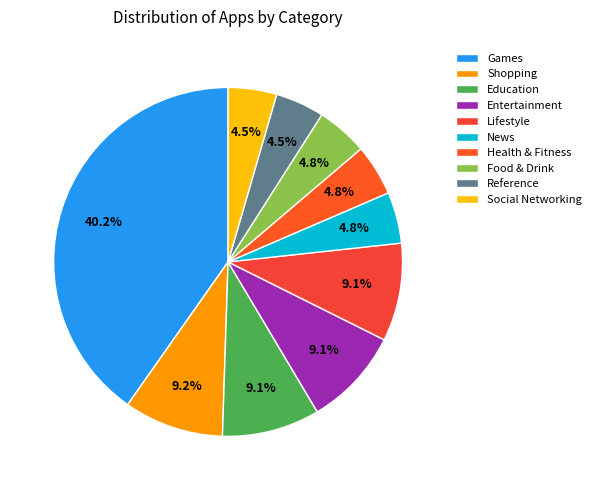

Which slice is the largest?

Games